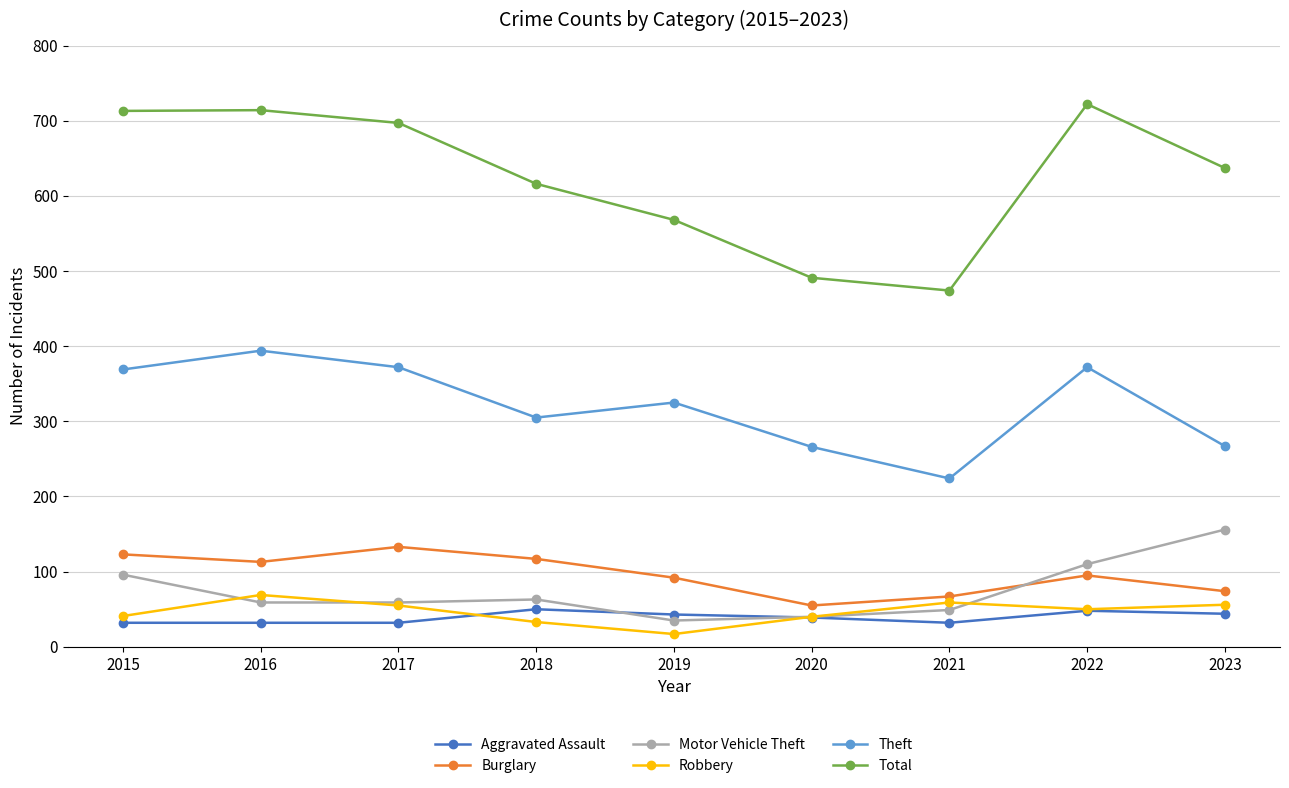

How many lines are shown in the chart?

6